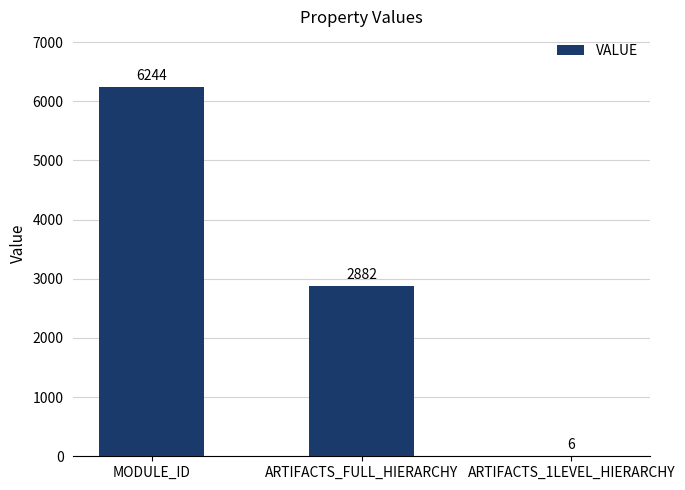

At which category does the chart reach its peak across all series?

MODULE_ID